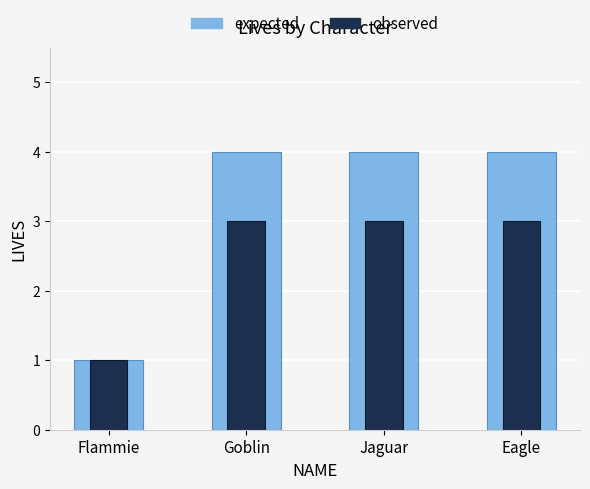

What are all the series names shown in the legend?

expected, observed